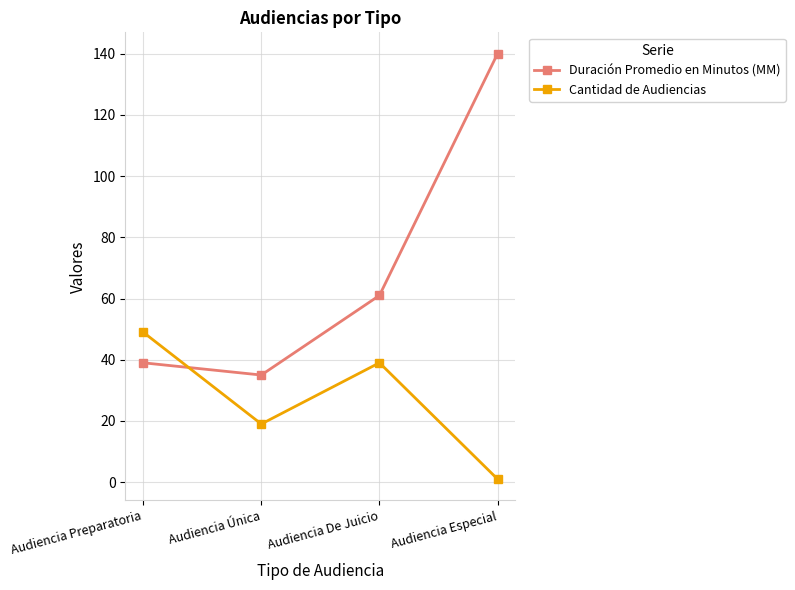

Which series changed the most between Audiencia De Juicio and Audiencia Especial?

Duración Promedio en Minutos (MM)